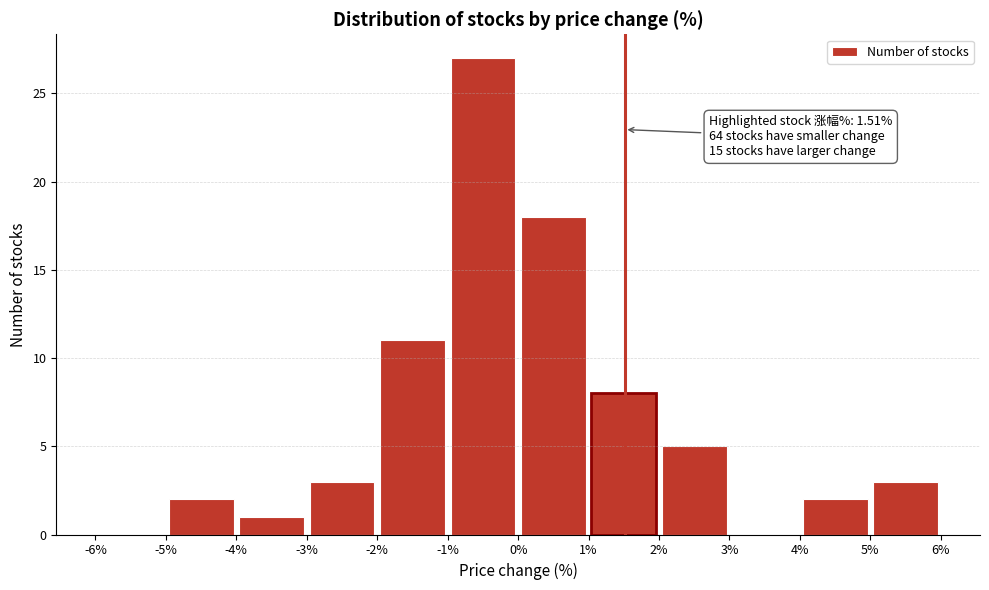

Over which range of the x-axis is the bar tallest?

-1% to 0%